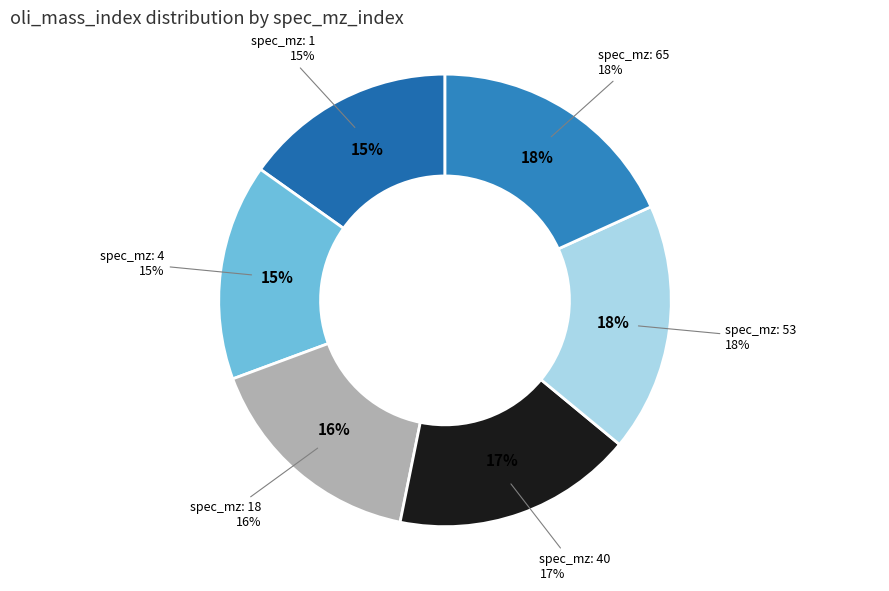

What is the largest slice in the pie chart?

65